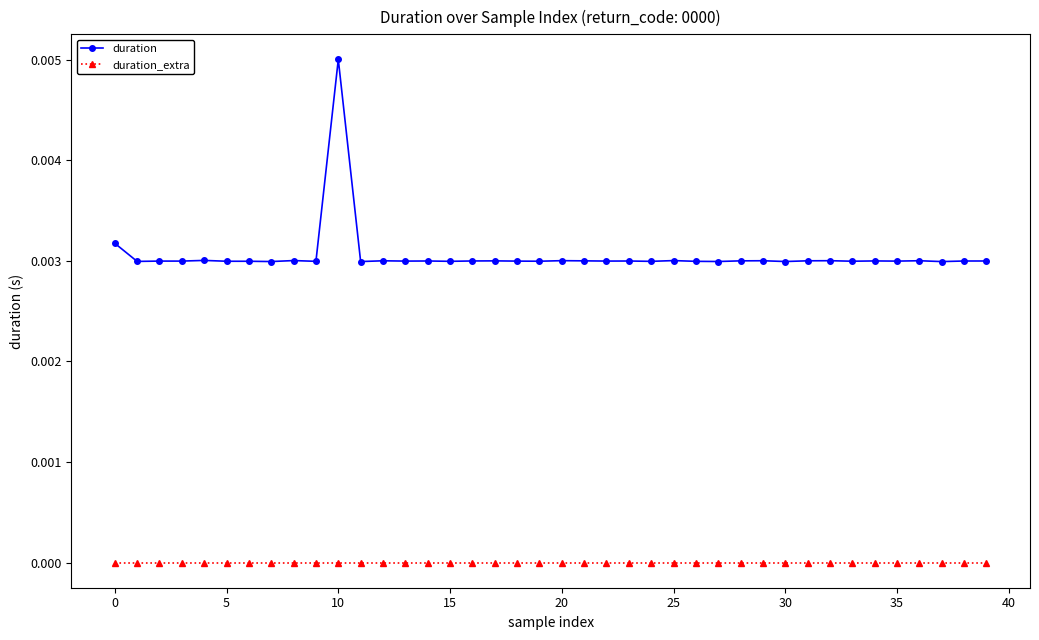

List the series in order of their peak value, lowest first.

duration_extra, duration